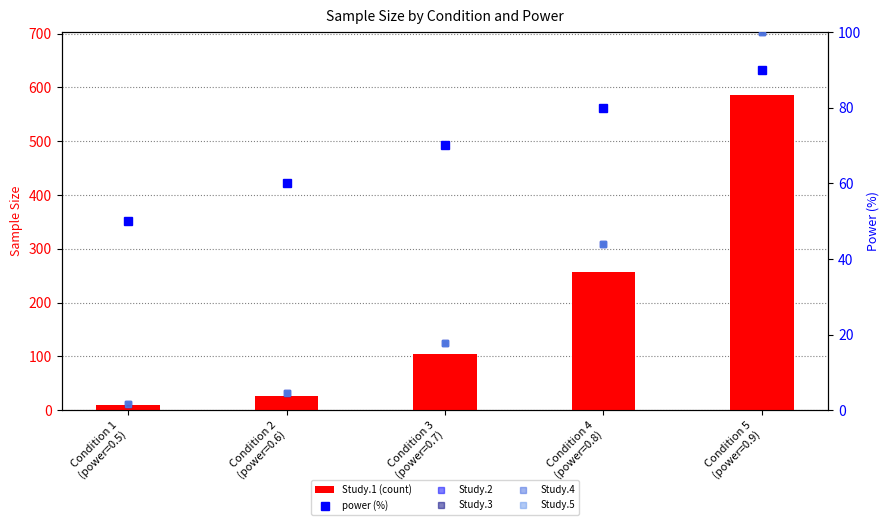

At Condition 4
(power=0.8), list the series in order from smallest to largest.

Study.2, Study.3, Study.4, Study.5, power (%), Study.1 (count)